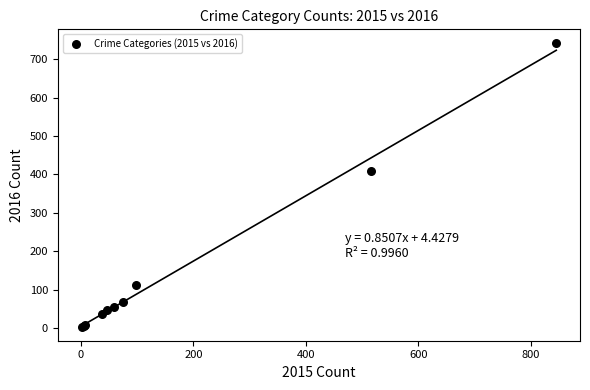

What Y value in the scatter plot is closest to 372?

409